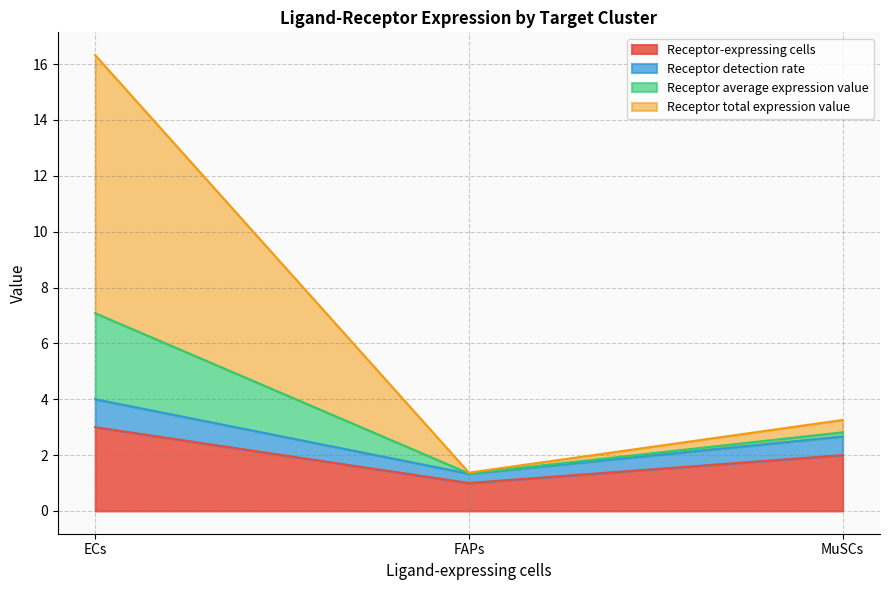

What is the lowest value of the Receptor-expressing cells series?

1.0